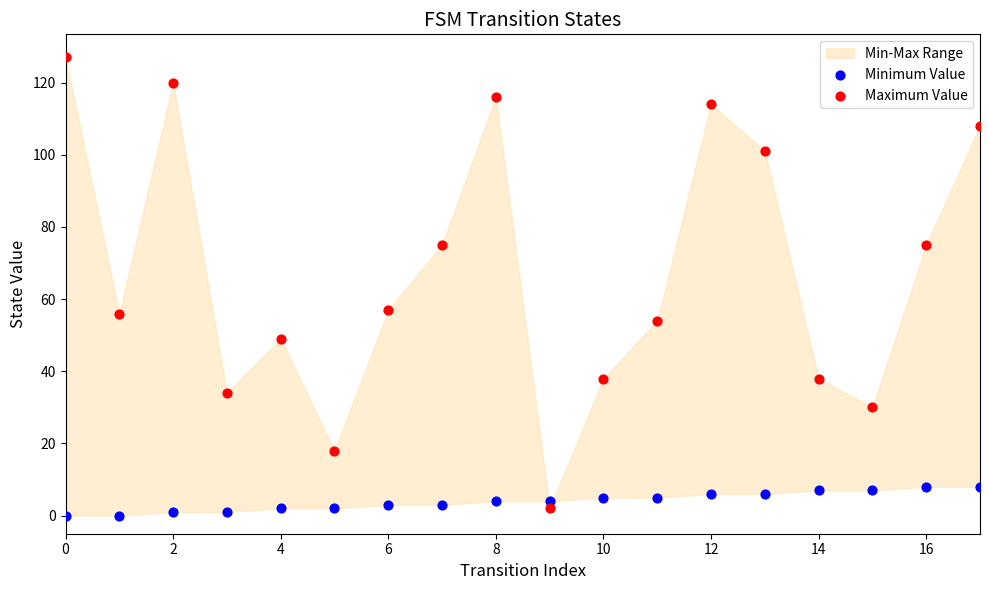

Which series contains the highest Y value?

Maximum Value